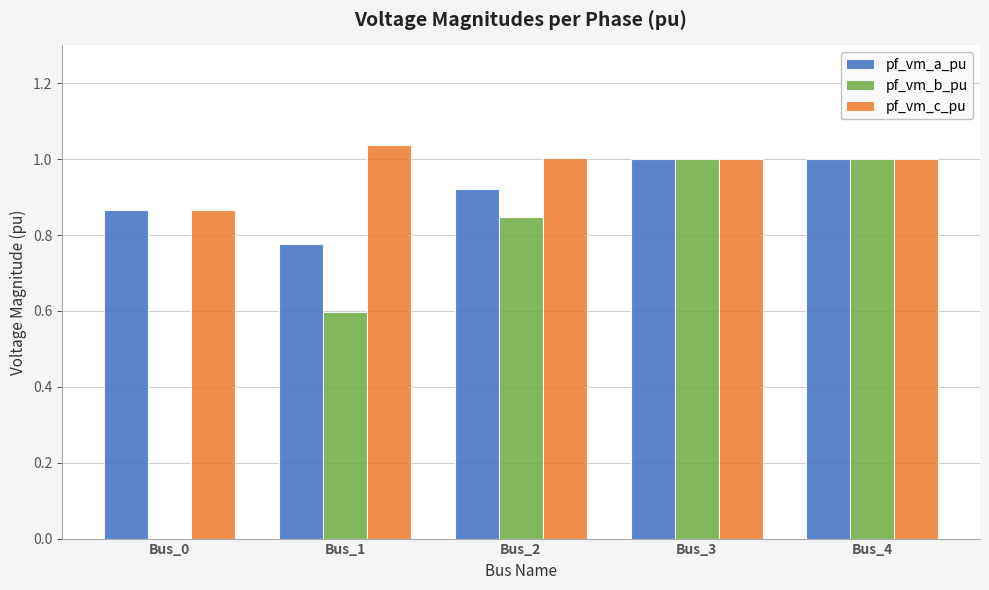

Which series changed the most between Bus_0 and Bus_4?

pf_vm_b_pu